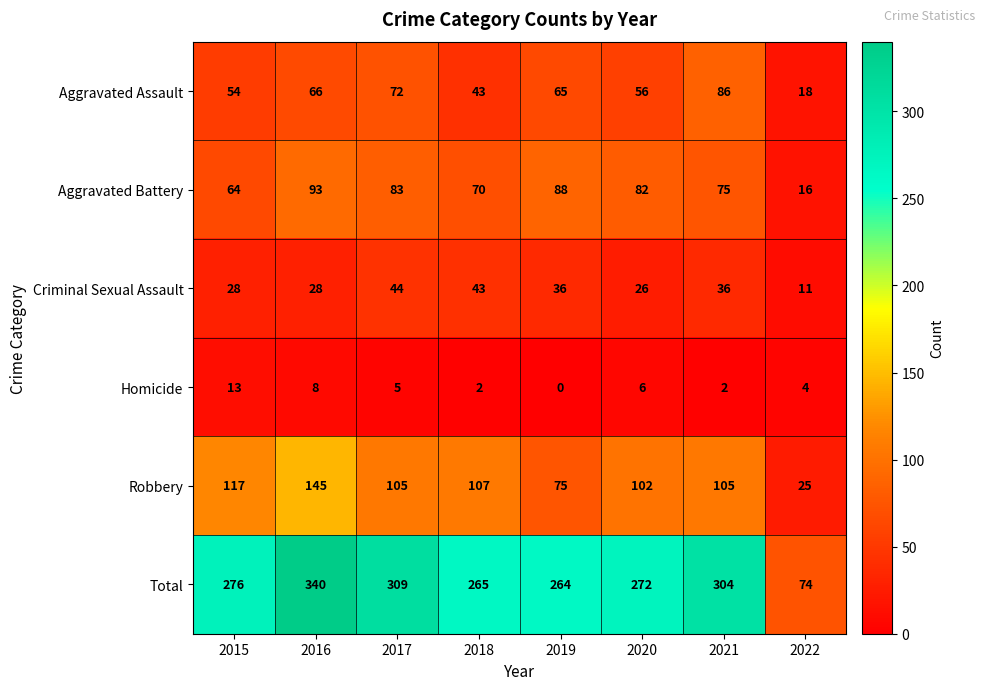

At which label is Robbery closest to 85?

2019